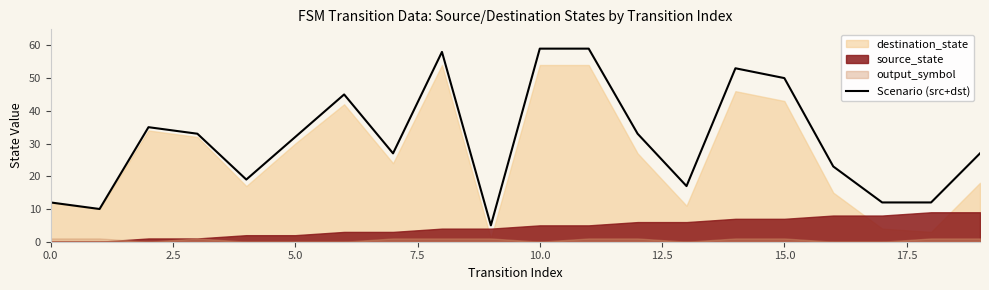

Which category has the highest value across all series?

10